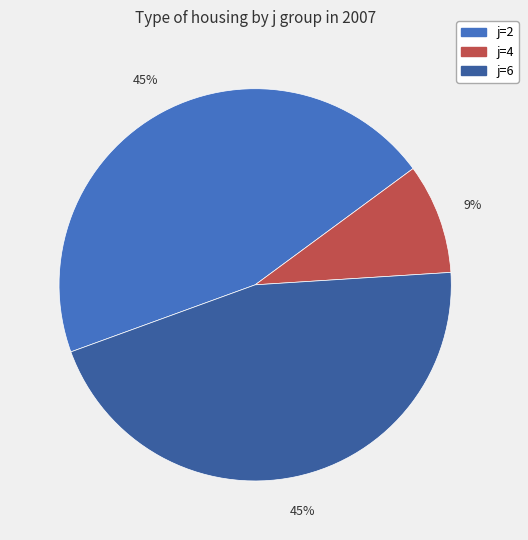

To the nearest percent, what is the difference between the largest and smallest slice percentages?

36%